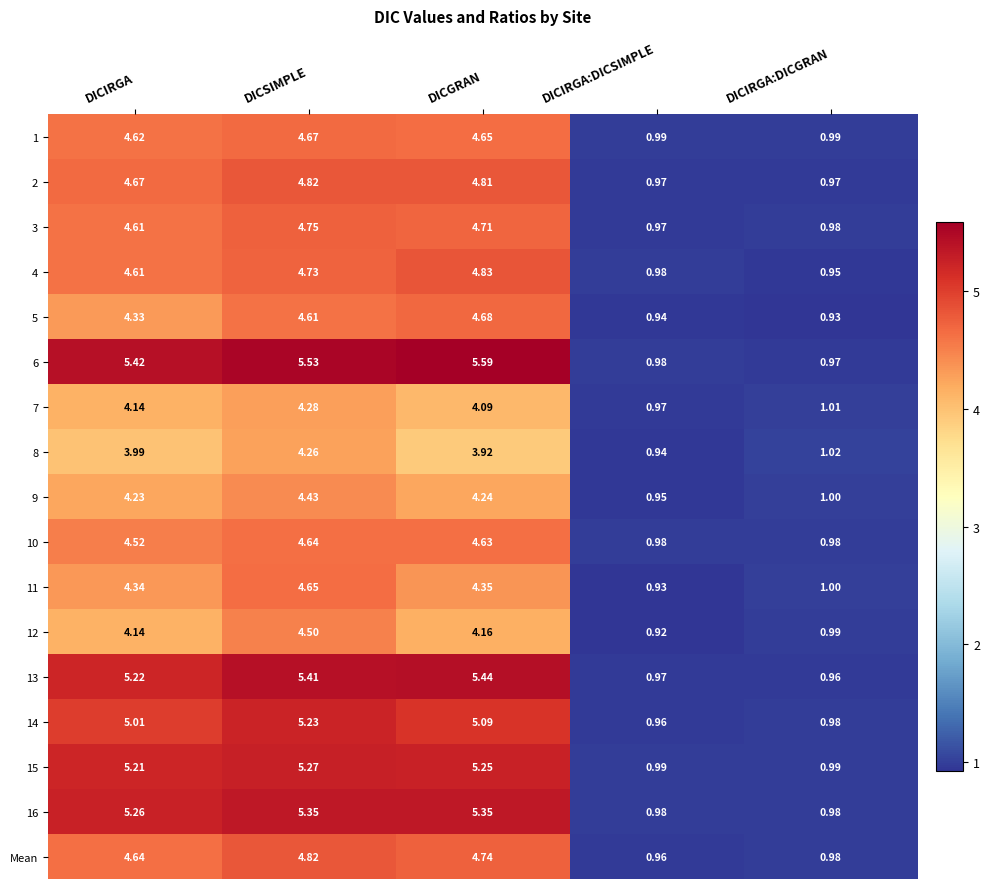

Which category has the highest value across all series?

DICGRAN